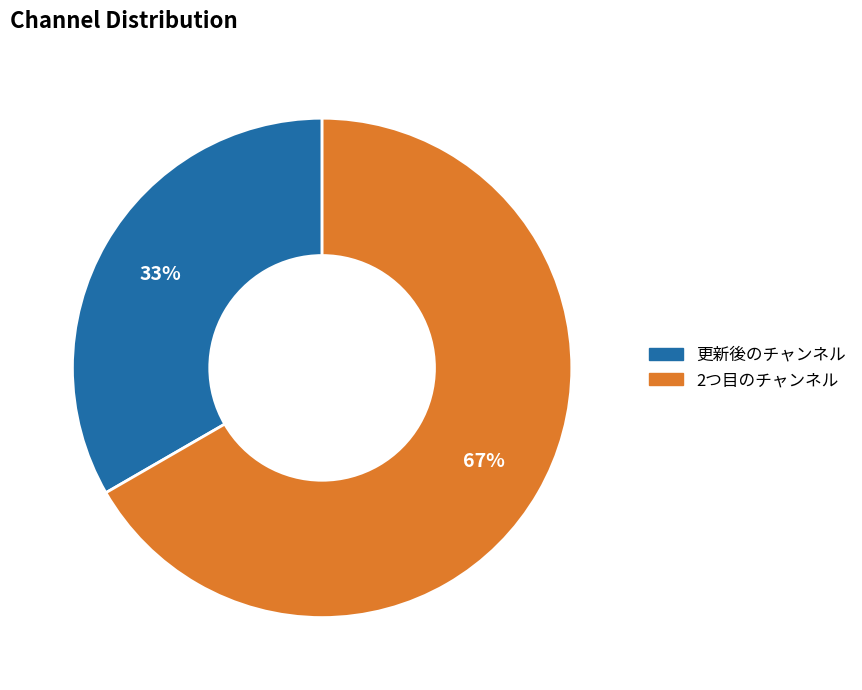

Rank the categories by value from lowest to highest.

更新後のチャンネル, 2つ目のチャンネル